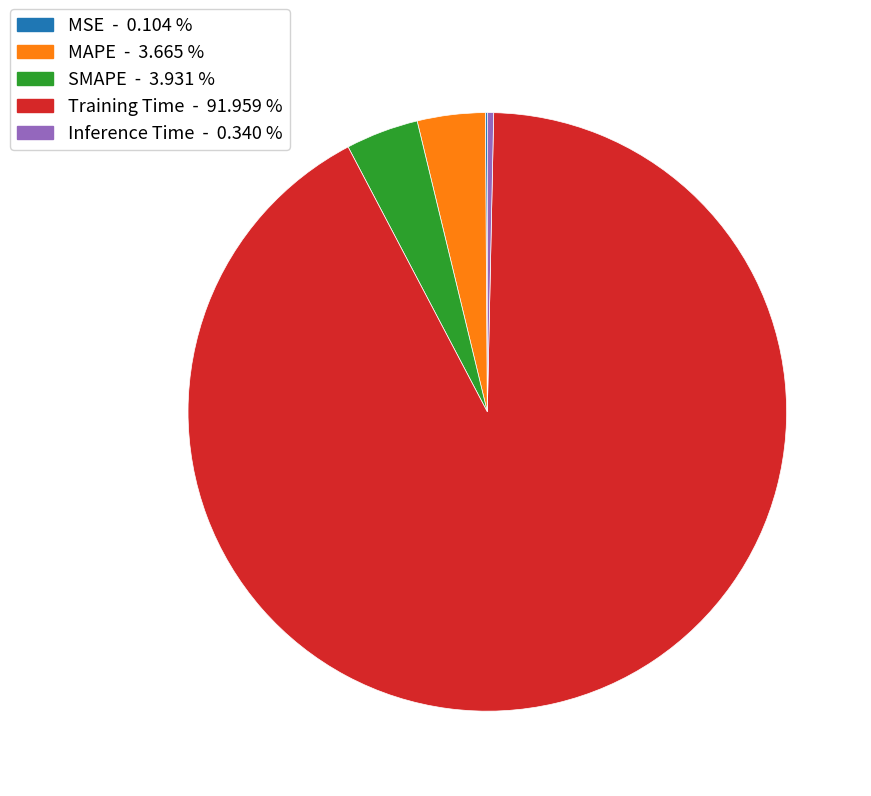

Is the sum of MAPE and SMAPE greater than half?

No